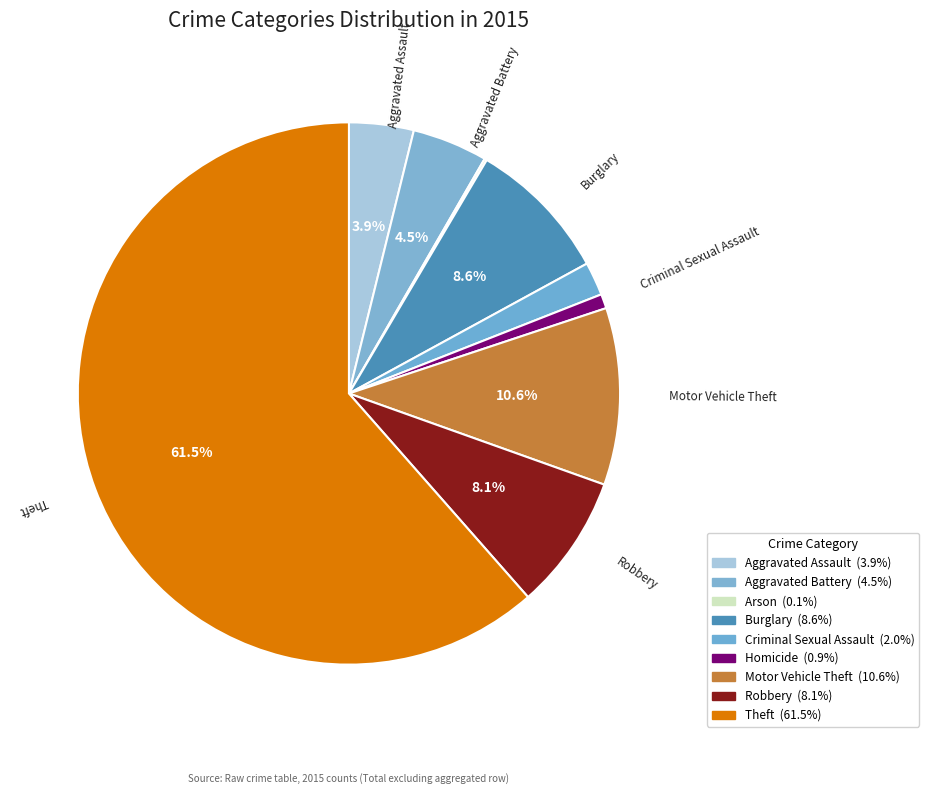

What is the smallest slice in the pie chart?

Arson